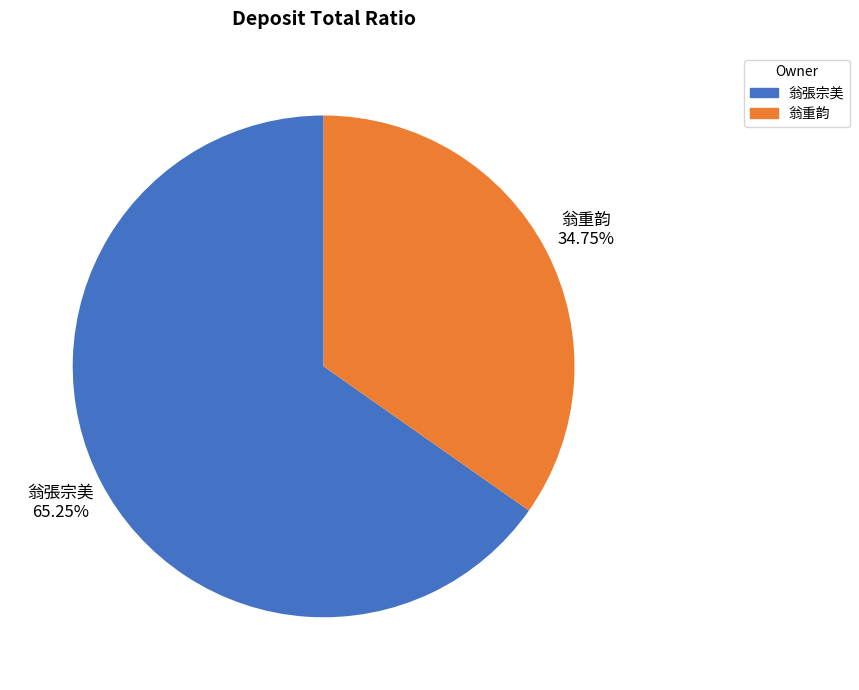

The 翁重韵 slice represents 28% of the pie. True or false?

False